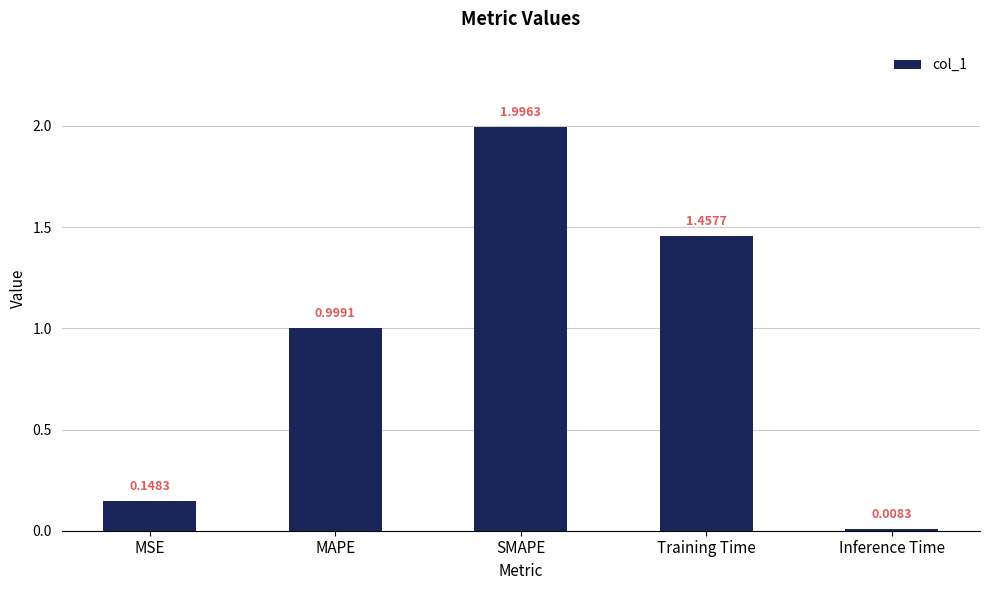

At which category does the chart reach its minimum across all series?

Inference Time